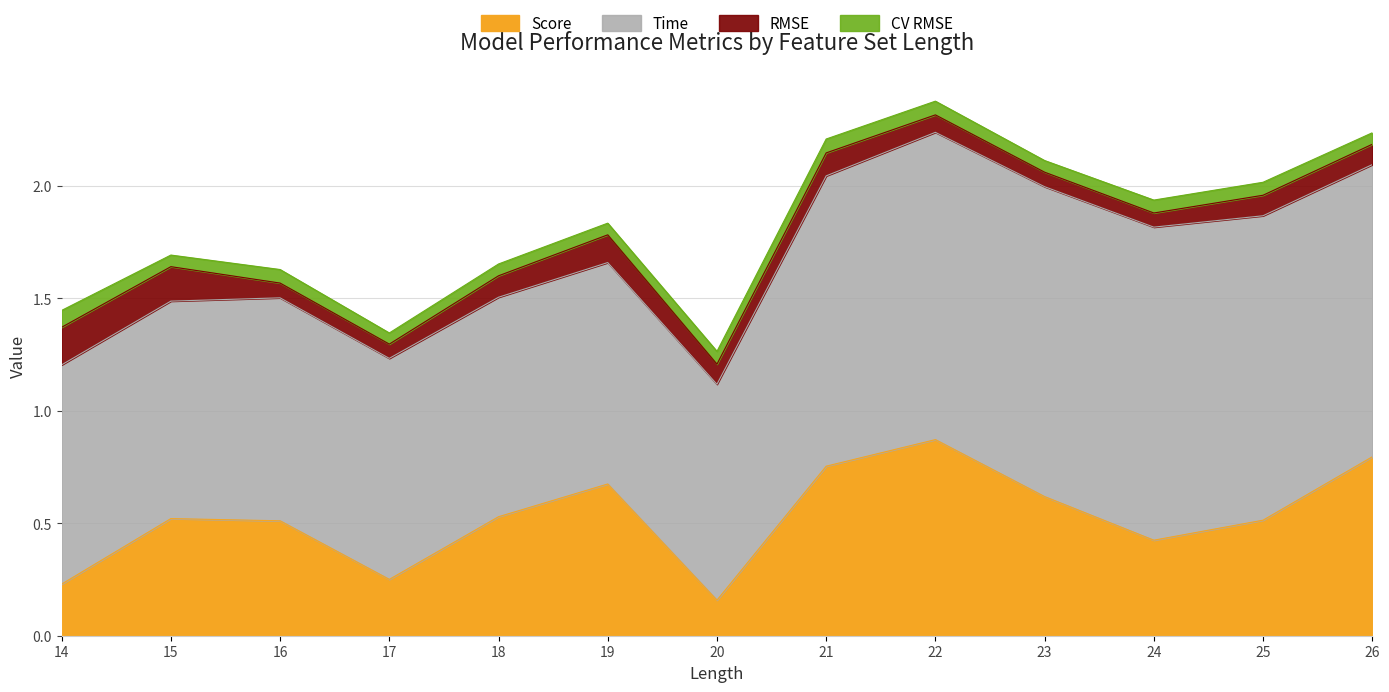

List the labels in order of RMSE value, largest first.

14, 15, 19, 21, 18, 25, 26, 20, 22, 16, 23, 17, 24